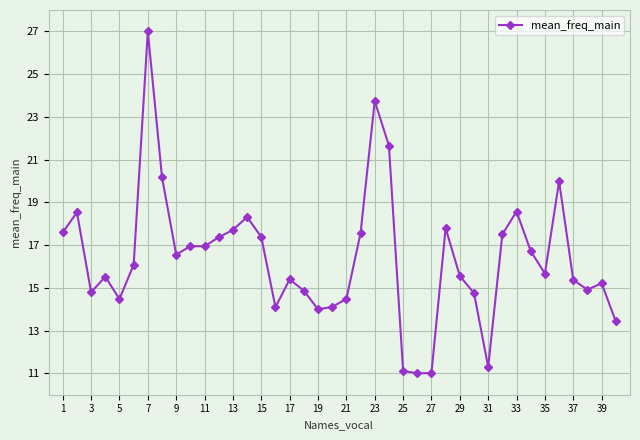

What is the sum of all values?

655.2